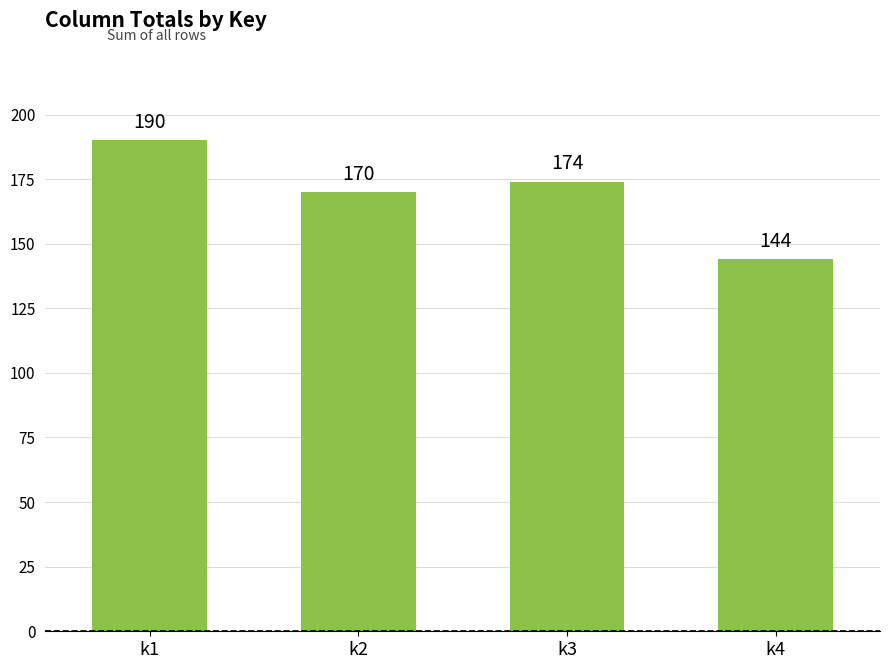

What is the approximate value at k4, to the nearest 5?

145